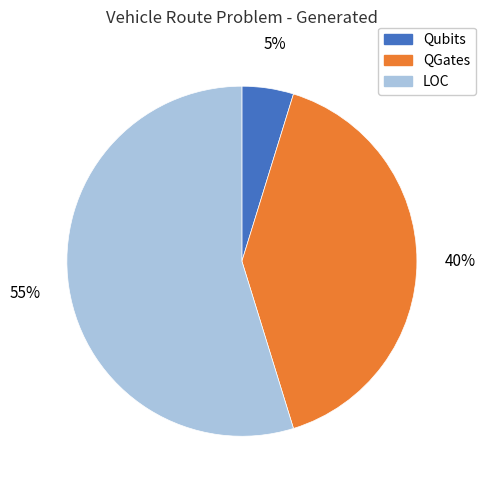

How many segments does this pie chart have?

3